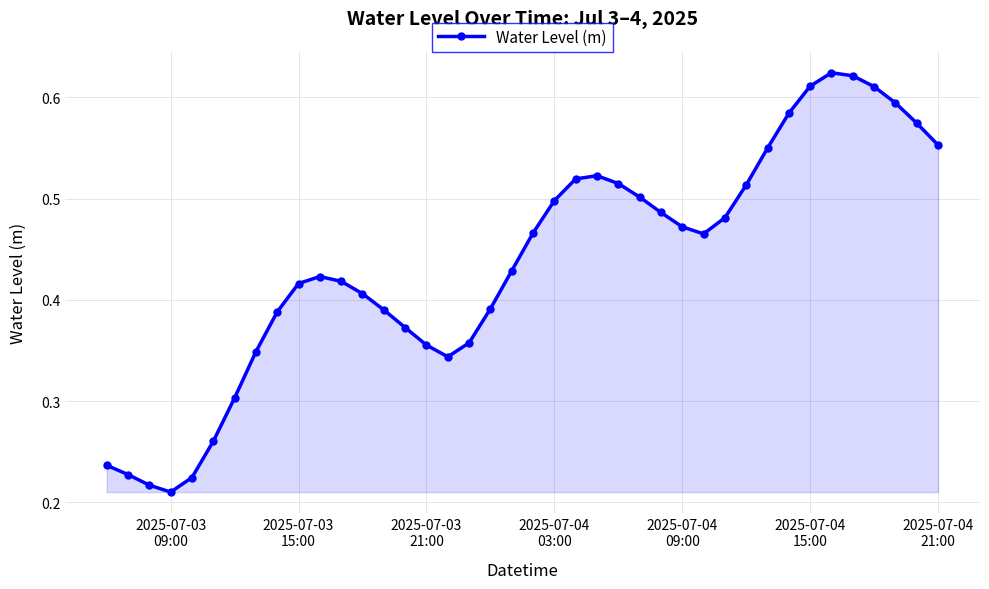

How many points are lower than both their immediate neighbors (excluding endpoints)?

3